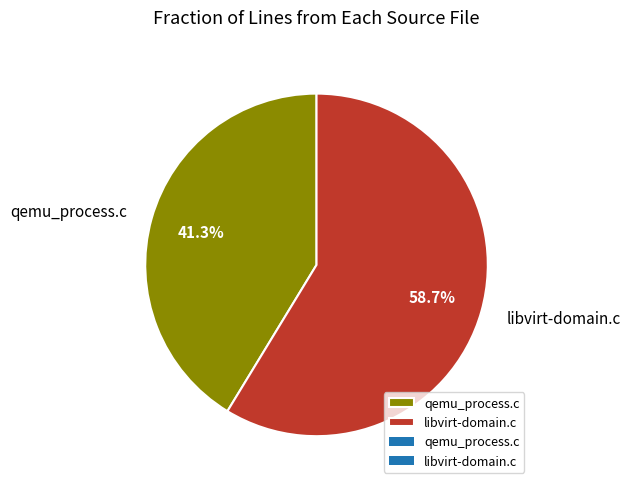

To the nearest percent, what is the difference between the largest and smallest slice percentages?

17%